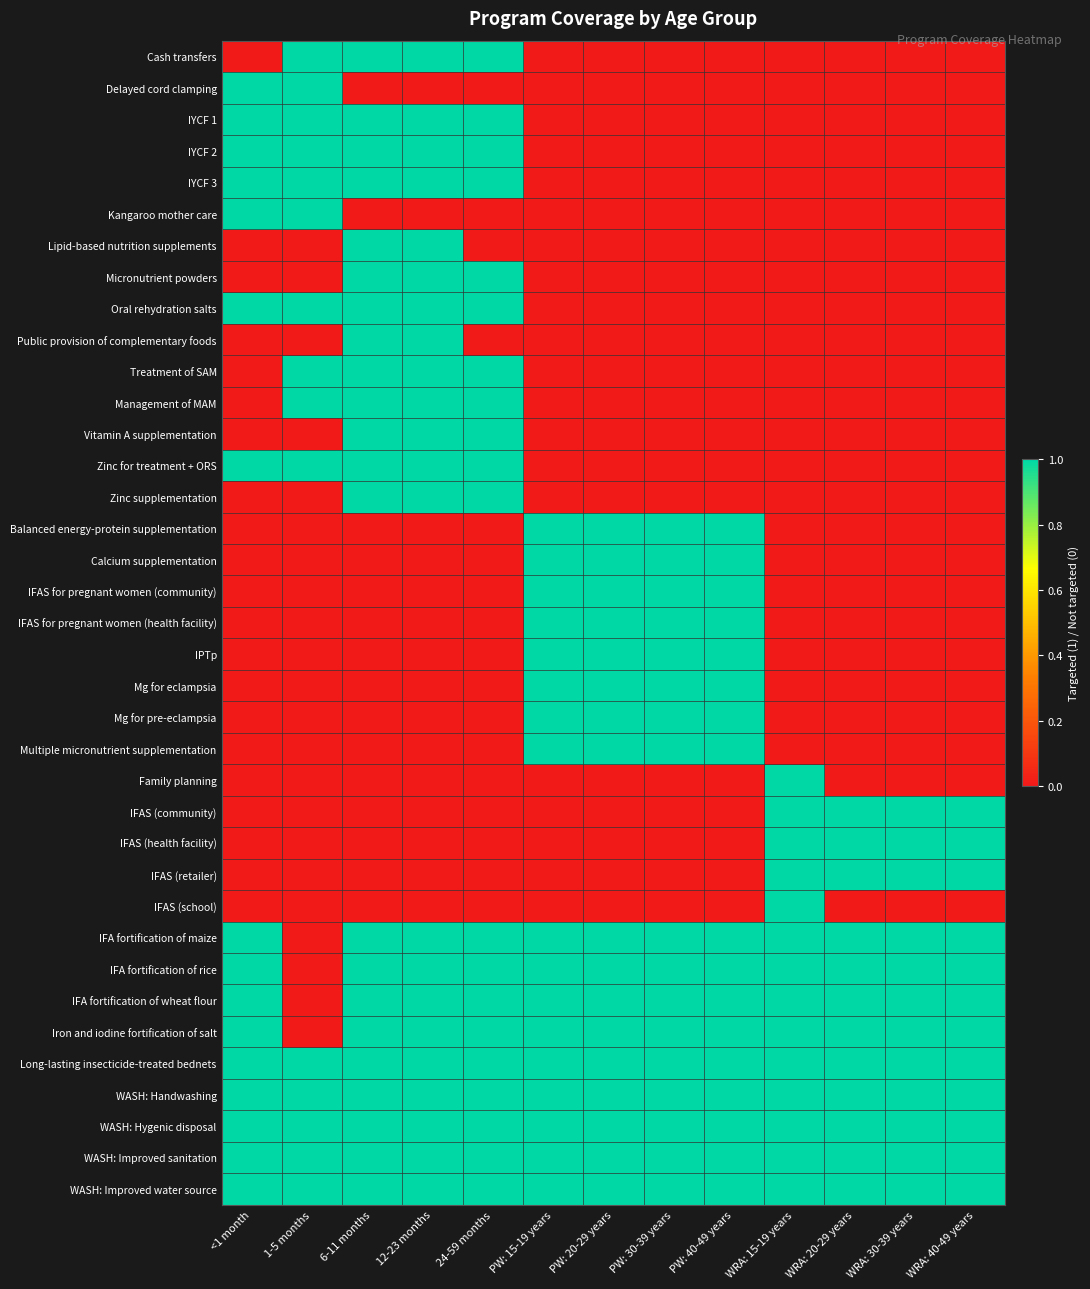

Reading left to right, what are all the values shown in this chart?

Cash transfers: <1 month=0	1-5 months=1	6-11 months=1	12-23 months=1	24-59 months=1	PW: 15-19 years=0	PW: 20-29 years=0	PW: 30-39 years=0	PW: 40-49 years=0	WRA: 15-19 years=0	WRA: 20-29 years=0	WRA: 30-39 years=0	WRA: 40-49 years=0
Delayed cord clamping: <1 month=1	1-5 months=1	6-11 months=0	12-23 months=0	24-59 months=0	PW: 15-19 years=0	PW: 20-29 years=0	PW: 30-39 years=0	PW: 40-49 years=0	WRA: 15-19 years=0	WRA: 20-29 years=0	WRA: 30-39 years=0	WRA: 40-49 years=0
IYCF 1: <1 month=1	1-5 months=1	6-11 months=1	12-23 months=1	24-59 months=1	PW: 15-19 years=0	PW: 20-29 years=0	PW: 30-39 years=0	PW: 40-49 years=0	WRA: 15-19 years=0	WRA: 20-29 years=0	WRA: 30-39 years=0	WRA: 40-49 years=0
IYCF 2: <1 month=1	1-5 months=1	6-11 months=1	12-23 months=1	24-59 months=1	PW: 15-19 years=0	PW: 20-29 years=0	PW: 30-39 years=0	PW: 40-49 years=0	WRA: 15-19 years=0	WRA: 20-29 years=0	WRA: 30-39 years=0	WRA: 40-49 years=0
IYCF 3: <1 month=1	1-5 months=1	6-11 months=1	12-23 months=1	24-59 months=1	PW: 15-19 years=0	PW: 20-29 years=0	PW: 30-39 years=0	PW: 40-49 years=0	WRA: 15-19 years=0	WRA: 20-29 years=0	WRA: 30-39 years=0	WRA: 40-49 years=0
Kangaroo mother care: <1 month=1	1-5 months=1	6-11 months=0	12-23 months=0	24-59 months=0	PW: 15-19 years=0	PW: 20-29 years=0	PW: 30-39 years=0	PW: 40-49 years=0	WRA: 15-19 years=0	WRA: 20-29 years=0	WRA: 30-39 years=0	WRA: 40-49 years=0
Lipid-based nutrition supplements: <1 month=0	1-5 months=0	6-11 months=1	12-23 months=1	24-59 months=0	PW: 15-19 years=0	PW: 20-29 years=0	PW: 30-39 years=0	PW: 40-49 years=0	WRA: 15-19 years=0	WRA: 20-29 years=0	WRA: 30-39 years=0	WRA: 40-49 years=0
Micronutrient powders: <1 month=0	1-5 months=0	6-11 months=1	12-23 months=1	24-59 months=1	PW: 15-19 years=0	PW: 20-29 years=0	PW: 30-39 years=0	PW: 40-49 years=0	WRA: 15-19 years=0	WRA: 20-29 years=0	WRA: 30-39 years=0	WRA: 40-49 years=0
Oral rehydration salts: <1 month=1	1-5 months=1	6-11 months=1	12-23 months=1	24-59 months=1	PW: 15-19 years=0	PW: 20-29 years=0	PW: 30-39 years=0	PW: 40-49 years=0	WRA: 15-19 years=0	WRA: 20-29 years=0	WRA: 30-39 years=0	WRA: 40-49 years=0
Public provision of complementary foods: <1 month=0	1-5 months=0	6-11 months=1	12-23 months=1	24-59 months=0	PW: 15-19 years=0	PW: 20-29 years=0	PW: 30-39 years=0	PW: 40-49 years=0	WRA: 15-19 years=0	WRA: 20-29 years=0	WRA: 30-39 years=0	WRA: 40-49 years=0
Treatment of SAM: <1 month=0	1-5 months=1	6-11 months=1	12-23 months=1	24-59 months=1	PW: 15-19 years=0	PW: 20-29 years=0	PW: 30-39 years=0	PW: 40-49 years=0	WRA: 15-19 years=0	WRA: 20-29 years=0	WRA: 30-39 years=0	WRA: 40-49 years=0
Management of MAM: <1 month=0	1-5 months=1	6-11 months=1	12-23 months=1	24-59 months=1	PW: 15-19 years=0	PW: 20-29 years=0	PW: 30-39 years=0	PW: 40-49 years=0	WRA: 15-19 years=0	WRA: 20-29 years=0	WRA: 30-39 years=0	WRA: 40-49 years=0
Vitamin A supplementation: <1 month=0	1-5 months=0	6-11 months=1	12-23 months=1	24-59 months=1	PW: 15-19 years=0	PW: 20-29 years=0	PW: 30-39 years=0	PW: 40-49 years=0	WRA: 15-19 years=0	WRA: 20-29 years=0	WRA: 30-39 years=0	WRA: 40-49 years=0
Zinc for treatment + ORS: <1 month=1	1-5 months=1	6-11 months=1	12-23 months=1	24-59 months=1	PW: 15-19 years=0	PW: 20-29 years=0	PW: 30-39 years=0	PW: 40-49 years=0	WRA: 15-19 years=0	WRA: 20-29 years=0	WRA: 30-39 years=0	WRA: 40-49 years=0
Zinc supplementation: <1 month=0	1-5 months=0	6-11 months=1	12-23 months=1	24-59 months=1	PW: 15-19 years=0	PW: 20-29 years=0	PW: 30-39 years=0	PW: 40-49 years=0	WRA: 15-19 years=0	WRA: 20-29 years=0	WRA: 30-39 years=0	WRA: 40-49 years=0
Balanced energy-protein supplementation: <1 month=0	1-5 months=0	6-11 months=0	12-23 months=0	24-59 months=0	PW: 15-19 years=1	PW: 20-29 years=1	PW: 30-39 years=1	PW: 40-49 years=1	WRA: 15-19 years=0	WRA: 20-29 years=0	WRA: 30-39 years=0	WRA: 40-49 years=0
Calcium supplementation: <1 month=0	1-5 months=0	6-11 months=0	12-23 months=0	24-59 months=0	PW: 15-19 years=1	PW: 20-29 years=1	PW: 30-39 years=1	PW: 40-49 years=1	WRA: 15-19 years=0	WRA: 20-29 years=0	WRA: 30-39 years=0	WRA: 40-49 years=0
IFAS for pregnant women (community): <1 month=0	1-5 months=0	6-11 months=0	12-23 months=0	24-59 months=0	PW: 15-19 years=1	PW: 20-29 years=1	PW: 30-39 years=1	PW: 40-49 years=1	WRA: 15-19 years=0	WRA: 20-29 years=0	WRA: 30-39 years=0	WRA: 40-49 years=0
IFAS for pregnant women (health facility): <1 month=0	1-5 months=0	6-11 months=0	12-23 months=0	24-59 months=0	PW: 15-19 years=1	PW: 20-29 years=1	PW: 30-39 years=1	PW: 40-49 years=1	WRA: 15-19 years=0	WRA: 20-29 years=0	WRA: 30-39 years=0	WRA: 40-49 years=0
IPTp: <1 month=0	1-5 months=0	6-11 months=0	12-23 months=0	24-59 months=0	PW: 15-19 years=1	PW: 20-29 years=1	PW: 30-39 years=1	PW: 40-49 years=1	WRA: 15-19 years=0	WRA: 20-29 years=0	WRA: 30-39 years=0	WRA: 40-49 years=0
Mg for eclampsia: <1 month=0	1-5 months=0	6-11 months=0	12-23 months=0	24-59 months=0	PW: 15-19 years=1	PW: 20-29 years=1	PW: 30-39 years=1	PW: 40-49 years=1	WRA: 15-19 years=0	WRA: 20-29 years=0	WRA: 30-39 years=0	WRA: 40-49 years=0
Mg for pre-eclampsia: <1 month=0	1-5 months=0	6-11 months=0	12-23 months=0	24-59 months=0	PW: 15-19 years=1	PW: 20-29 years=1	PW: 30-39 years=1	PW: 40-49 years=1	WRA: 15-19 years=0	WRA: 20-29 years=0	WRA: 30-39 years=0	WRA: 40-49 years=0
Multiple micronutrient supplementation: <1 month=0	1-5 months=0	6-11 months=0	12-23 months=0	24-59 months=0	PW: 15-19 years=1	PW: 20-29 years=1	PW: 30-39 years=1	PW: 40-49 years=1	WRA: 15-19 years=0	WRA: 20-29 years=0	WRA: 30-39 years=0	WRA: 40-49 years=0
Family planning: <1 month=0	1-5 months=0	6-11 months=0	12-23 months=0	24-59 months=0	PW: 15-19 years=0	PW: 20-29 years=0	PW: 30-39 years=0	PW: 40-49 years=0	WRA: 15-19 years=1	WRA: 20-29 years=0	WRA: 30-39 years=0	WRA: 40-49 years=0
IFAS (community): <1 month=0	1-5 months=0	6-11 months=0	12-23 months=0	24-59 months=0	PW: 15-19 years=0	PW: 20-29 years=0	PW: 30-39 years=0	PW: 40-49 years=0	WRA: 15-19 years=1	WRA: 20-29 years=1	WRA: 30-39 years=1	WRA: 40-49 years=1
IFAS (health facility): <1 month=0	1-5 months=0	6-11 months=0	12-23 months=0	24-59 months=0	PW: 15-19 years=0	PW: 20-29 years=0	PW: 30-39 years=0	PW: 40-49 years=0	WRA: 15-19 years=1	WRA: 20-29 years=1	WRA: 30-39 years=1	WRA: 40-49 years=1
IFAS (retailer): <1 month=0	1-5 months=0	6-11 months=0	12-23 months=0	24-59 months=0	PW: 15-19 years=0	PW: 20-29 years=0	PW: 30-39 years=0	PW: 40-49 years=0	WRA: 15-19 years=1	WRA: 20-29 years=1	WRA: 30-39 years=1	WRA: 40-49 years=1
IFAS (school): <1 month=0	1-5 months=0	6-11 months=0	12-23 months=0	24-59 months=0	PW: 15-19 years=0	PW: 20-29 years=0	PW: 30-39 years=0	PW: 40-49 years=0	WRA: 15-19 years=1	WRA: 20-29 years=0	WRA: 30-39 years=0	WRA: 40-49 years=0
IFA fortification of maize: <1 month=1	1-5 months=0	6-11 months=1	12-23 months=1	24-59 months=1	PW: 15-19 years=1	PW: 20-29 years=1	PW: 30-39 years=1	PW: 40-49 years=1	WRA: 15-19 years=1	WRA: 20-29 years=1	WRA: 30-39 years=1	WRA: 40-49 years=1
IFA fortification of rice: <1 month=1	1-5 months=0	6-11 months=1	12-23 months=1	24-59 months=1	PW: 15-19 years=1	PW: 20-29 years=1	PW: 30-39 years=1	PW: 40-49 years=1	WRA: 15-19 years=1	WRA: 20-29 years=1	WRA: 30-39 years=1	WRA: 40-49 years=1
IFA fortification of wheat flour: <1 month=1	1-5 months=0	6-11 months=1	12-23 months=1	24-59 months=1	PW: 15-19 years=1	PW: 20-29 years=1	PW: 30-39 years=1	PW: 40-49 years=1	WRA: 15-19 years=1	WRA: 20-29 years=1	WRA: 30-39 years=1	WRA: 40-49 years=1
Iron and iodine fortification of salt: <1 month=1	1-5 months=0	6-11 months=1	12-23 months=1	24-59 months=1	PW: 15-19 years=1	PW: 20-29 years=1	PW: 30-39 years=1	PW: 40-49 years=1	WRA: 15-19 years=1	WRA: 20-29 years=1	WRA: 30-39 years=1	WRA: 40-49 years=1
Long-lasting insecticide-treated bednets: <1 month=1	1-5 months=1	6-11 months=1	12-23 months=1	24-59 months=1	PW: 15-19 years=1	PW: 20-29 years=1	PW: 30-39 years=1	PW: 40-49 years=1	WRA: 15-19 years=1	WRA: 20-29 years=1	WRA: 30-39 years=1	WRA: 40-49 years=1
WASH: Handwashing: <1 month=1	1-5 months=1	6-11 months=1	12-23 months=1	24-59 months=1	PW: 15-19 years=1	PW: 20-29 years=1	PW: 30-39 years=1	PW: 40-49 years=1	WRA: 15-19 years=1	WRA: 20-29 years=1	WRA: 30-39 years=1	WRA: 40-49 years=1
WASH: Hygenic disposal: <1 month=1	1-5 months=1	6-11 months=1	12-23 months=1	24-59 months=1	PW: 15-19 years=1	PW: 20-29 years=1	PW: 30-39 years=1	PW: 40-49 years=1	WRA: 15-19 years=1	WRA: 20-29 years=1	WRA: 30-39 years=1	WRA: 40-49 years=1
WASH: Improved sanitation: <1 month=1	1-5 months=1	6-11 months=1	12-23 months=1	24-59 months=1	PW: 15-19 years=1	PW: 20-29 years=1	PW: 30-39 years=1	PW: 40-49 years=1	WRA: 15-19 years=1	WRA: 20-29 years=1	WRA: 30-39 years=1	WRA: 40-49 years=1
WASH: Improved water source: <1 month=1	1-5 months=1	6-11 months=1	12-23 months=1	24-59 months=1	PW: 15-19 years=1	PW: 20-29 years=1	PW: 30-39 years=1	PW: 40-49 years=1	WRA: 15-19 years=1	WRA: 20-29 years=1	WRA: 30-39 years=1	WRA: 40-49 years=1